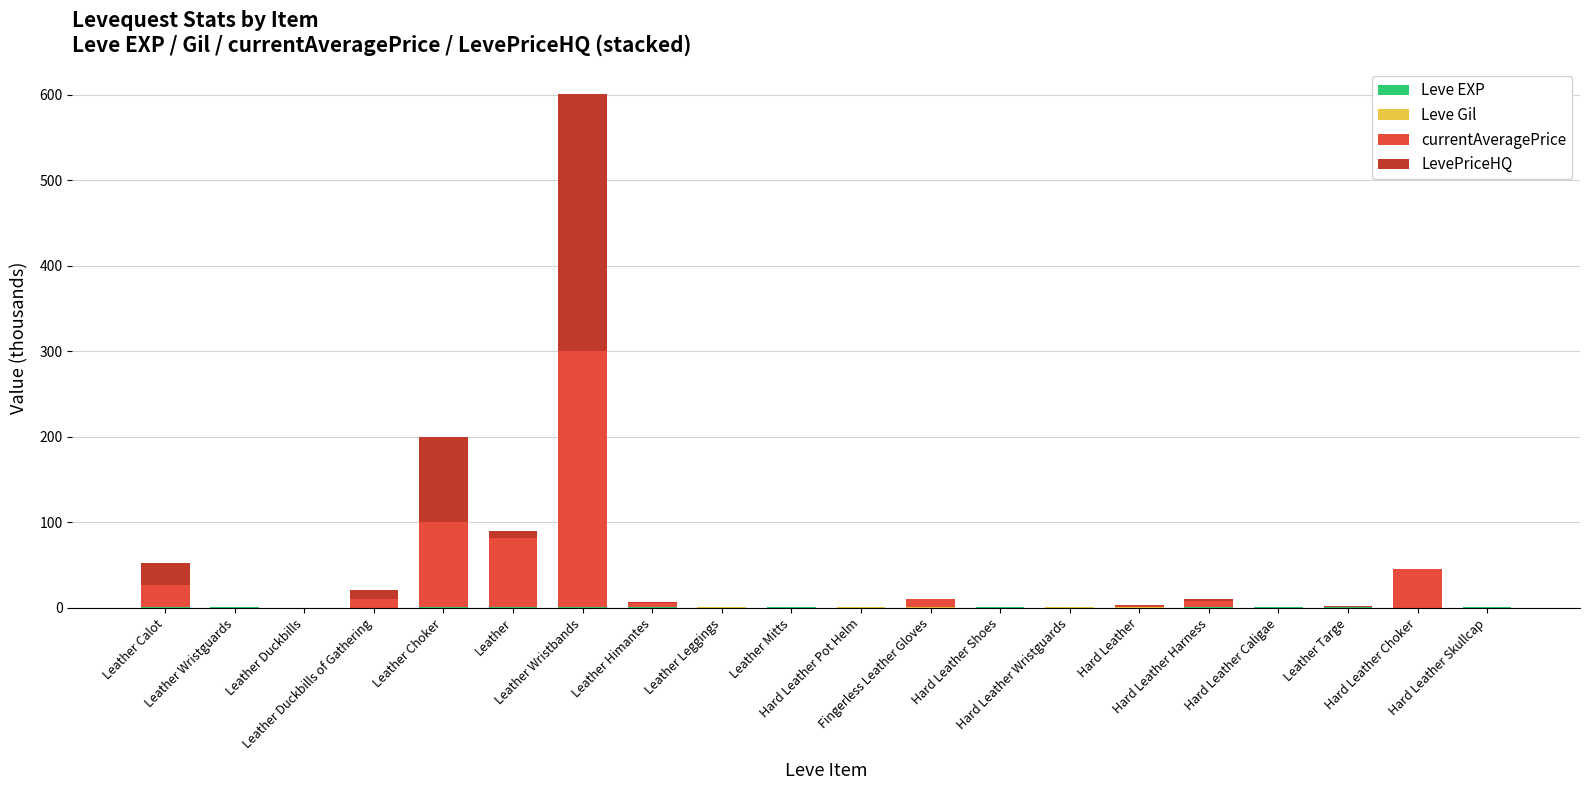

What is the label of the 9th bar from the left?

Leather Leggings